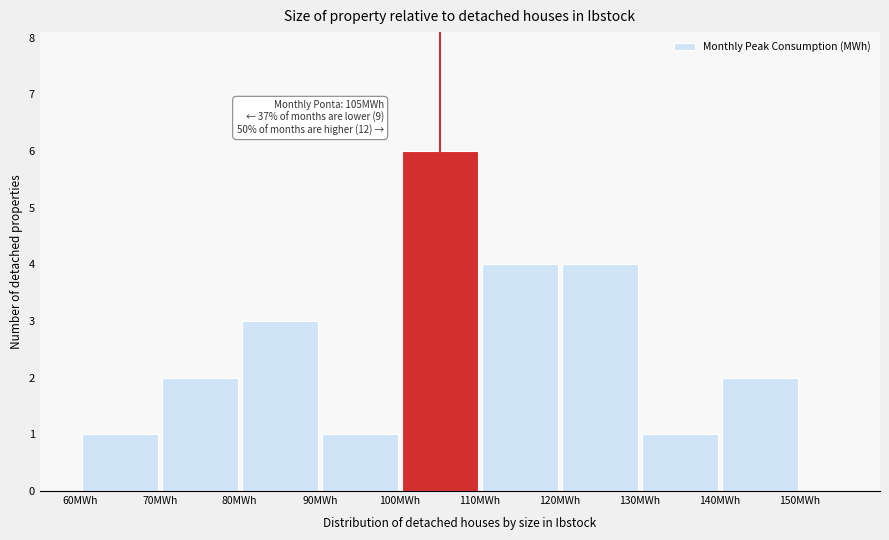

Over which range of the x-axis is the bar tallest?

100 to 110